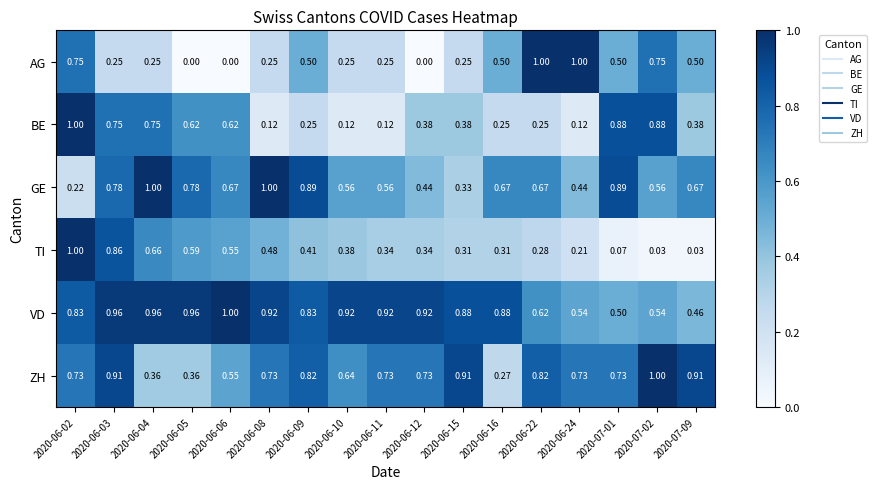

Rank the series at 2020-06-03 from lowest to highest value.

AG, BE, GE, TI, ZH, VD